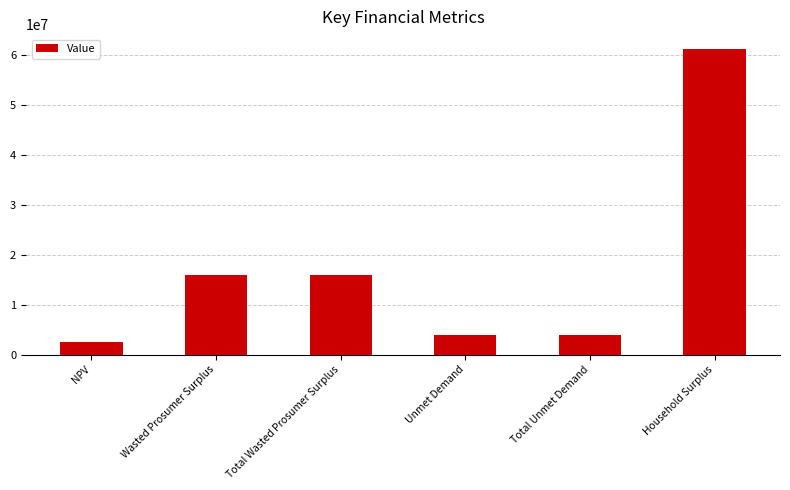

Which has a higher value, Household Surplus or Total Wasted Prosumer Surplus?

Household Surplus